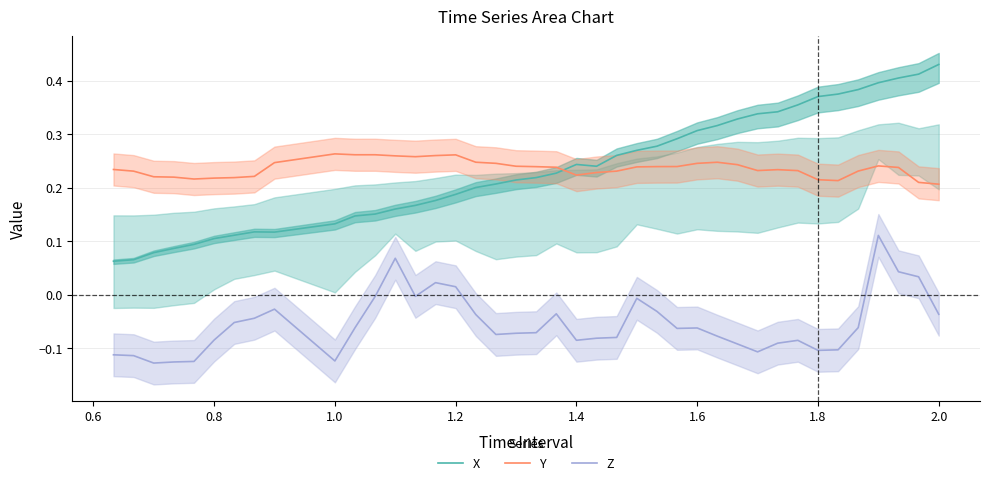

How many lines are shown in the chart?

3